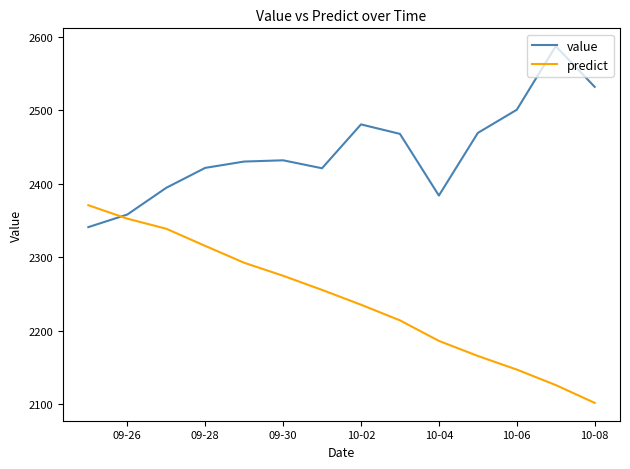

What is the difference between the maximum and minimum values in the value series?

245.9